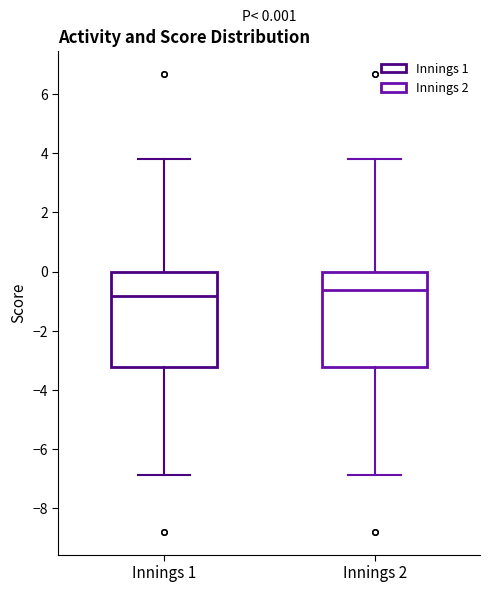

Which box's median line is the highest?

Innings 2